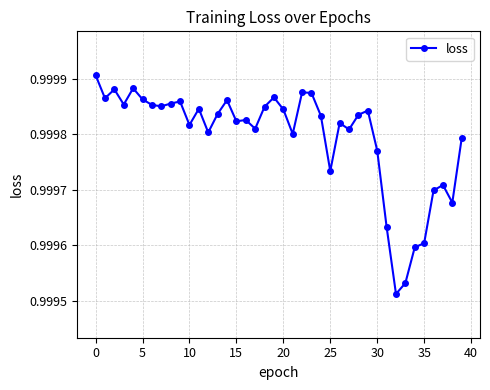

What is the sum of all values?

40.0